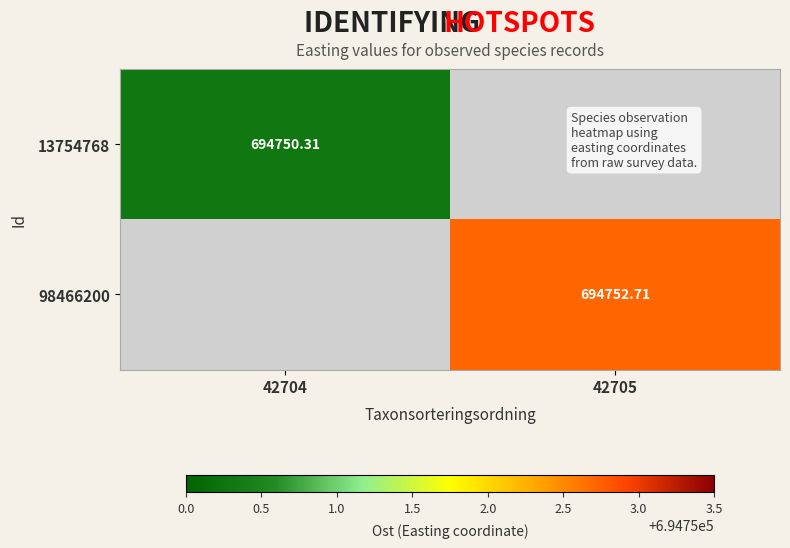

At which category is the sum across all series the highest?

42705